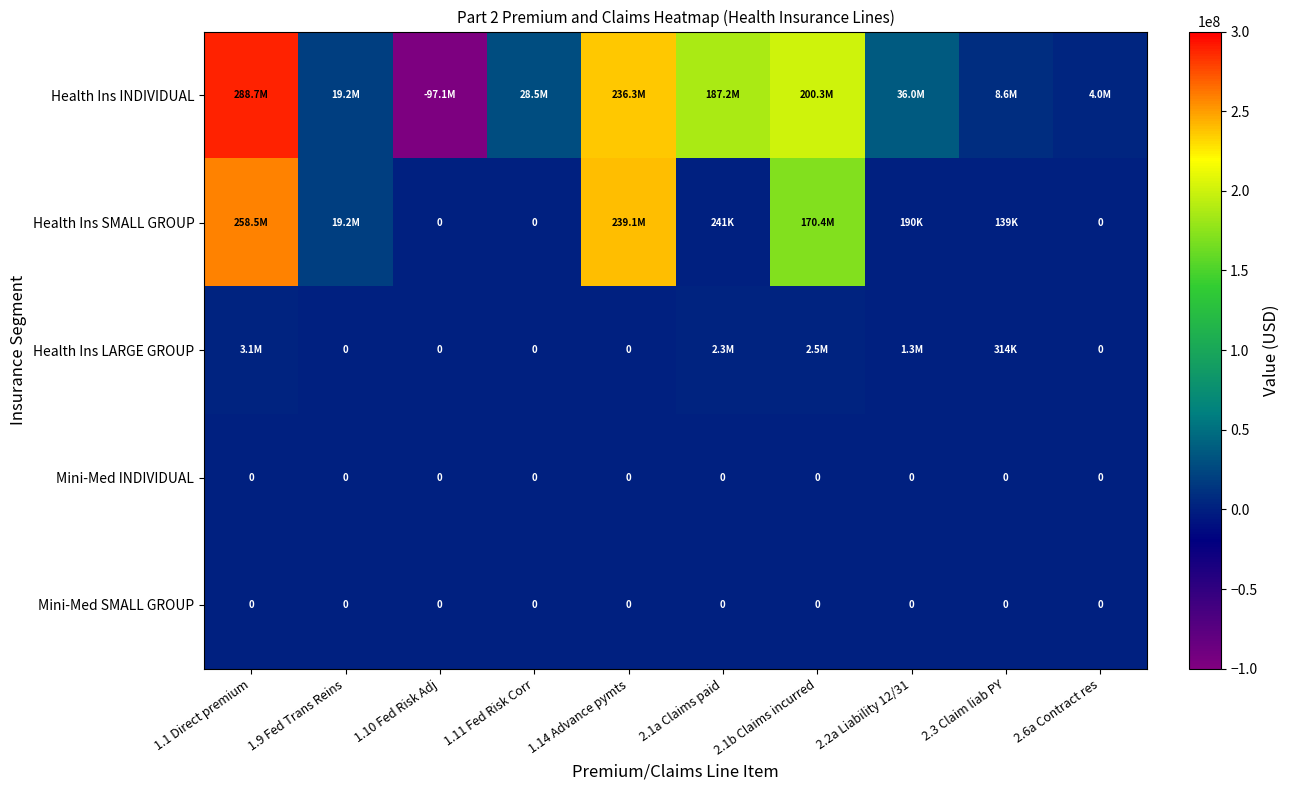

True or false: Health Ins SMALL GROUP has a value of 0.0 at 1.11 Fed Risk Corr.

True